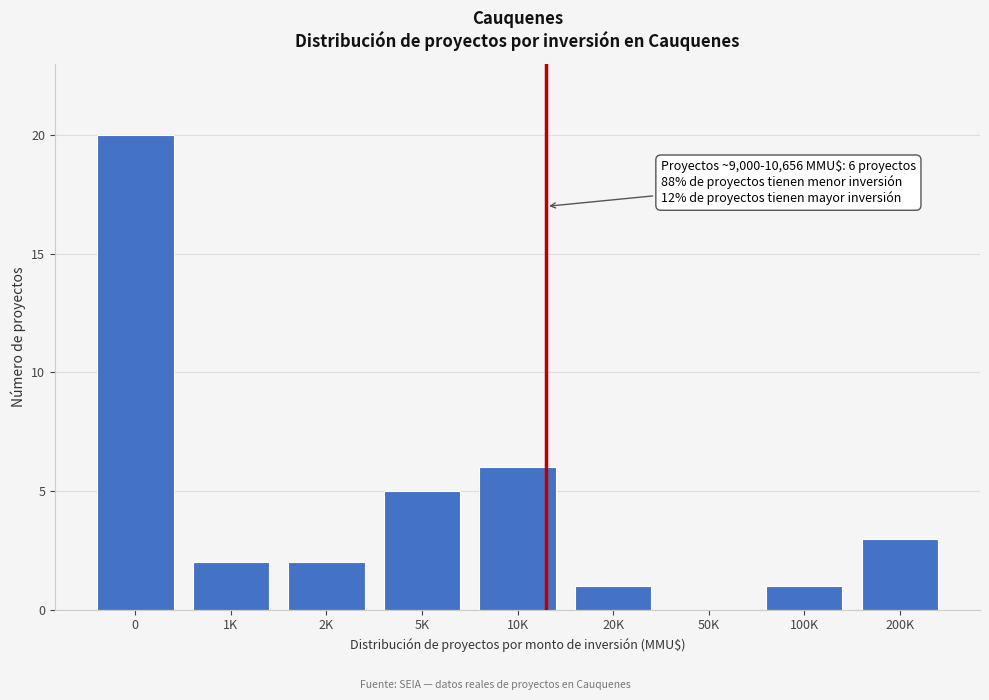

Reading left to right, list all the values displayed in this chart.

0=20	1K=2	2K=2	5K=5	10K=6	20K=1	50K=0	100K=1	200K=3